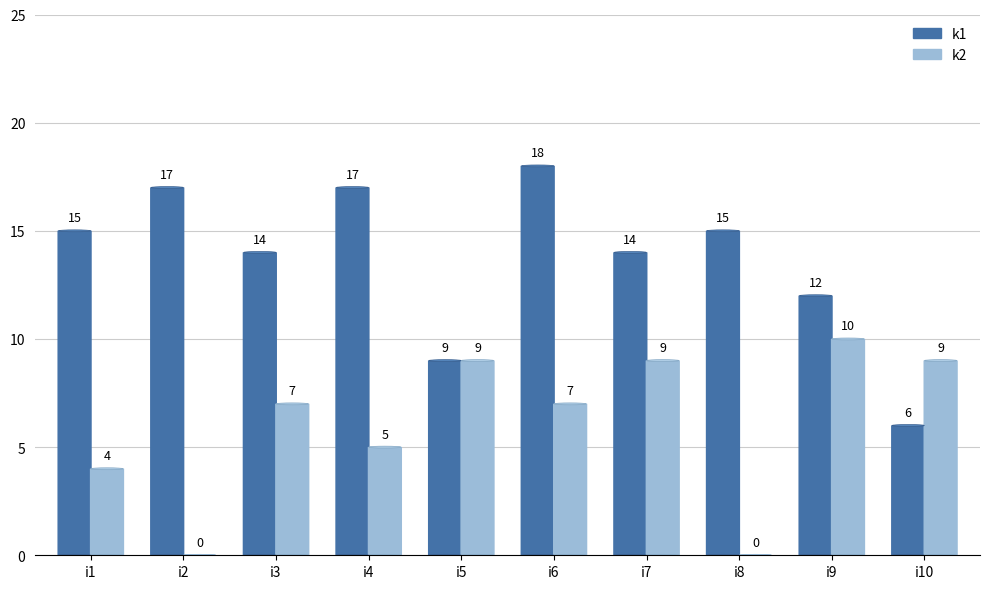

Which series has the largest total across all categories?

k1